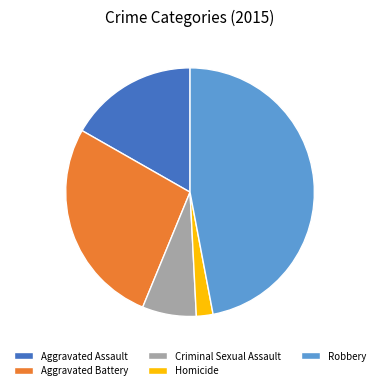

What is the ratio of the value at Aggravated Battery to the value at Criminal Sexual Assault?

3.8